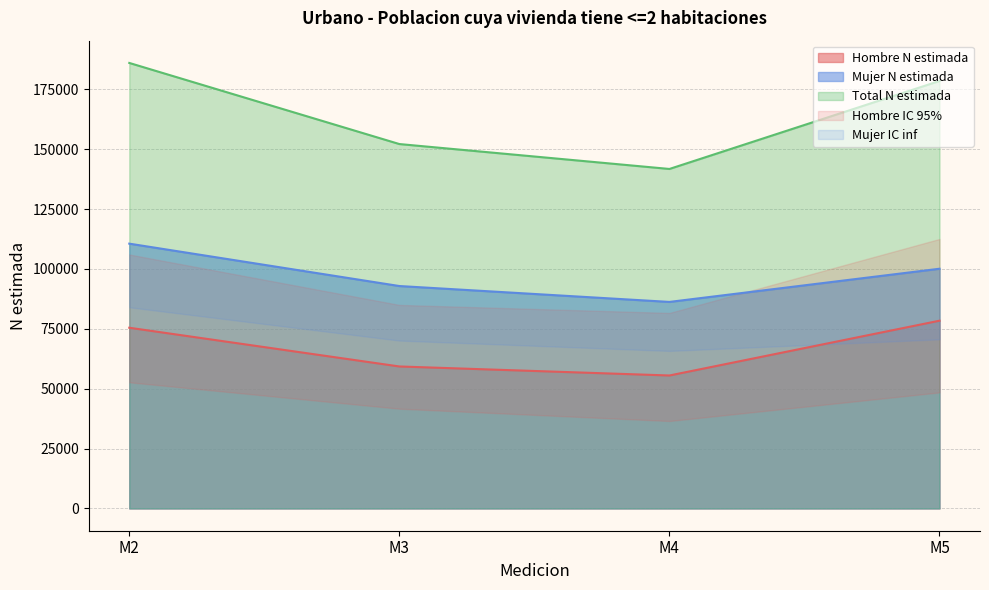

The value of Total N estimada at M5 is 243692. True or false?

False